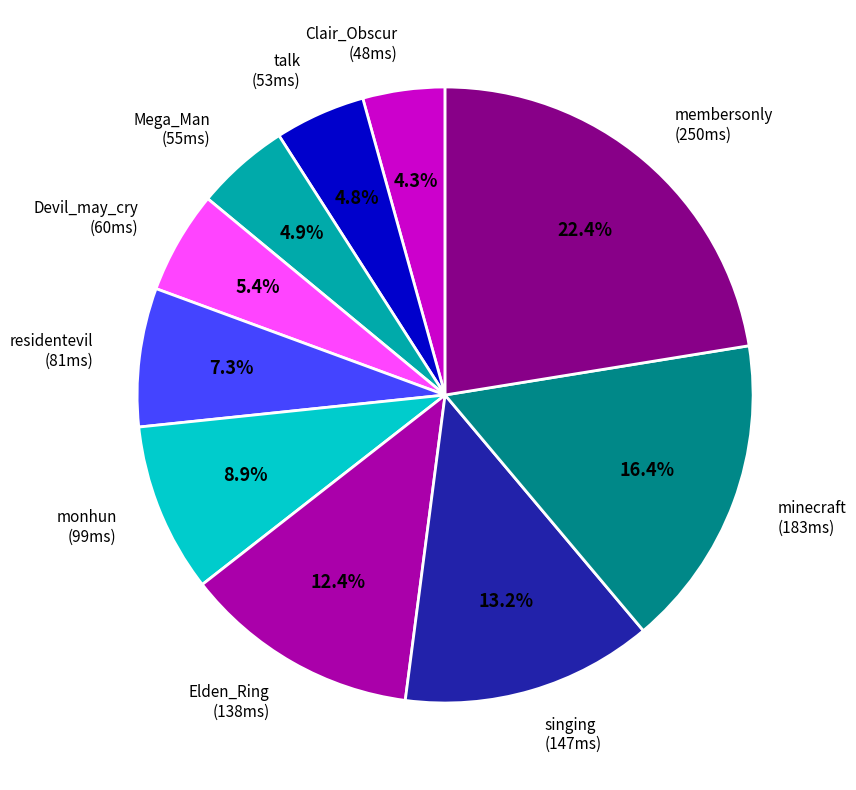

True or false: minecraft accounts for 5% of the total.

False